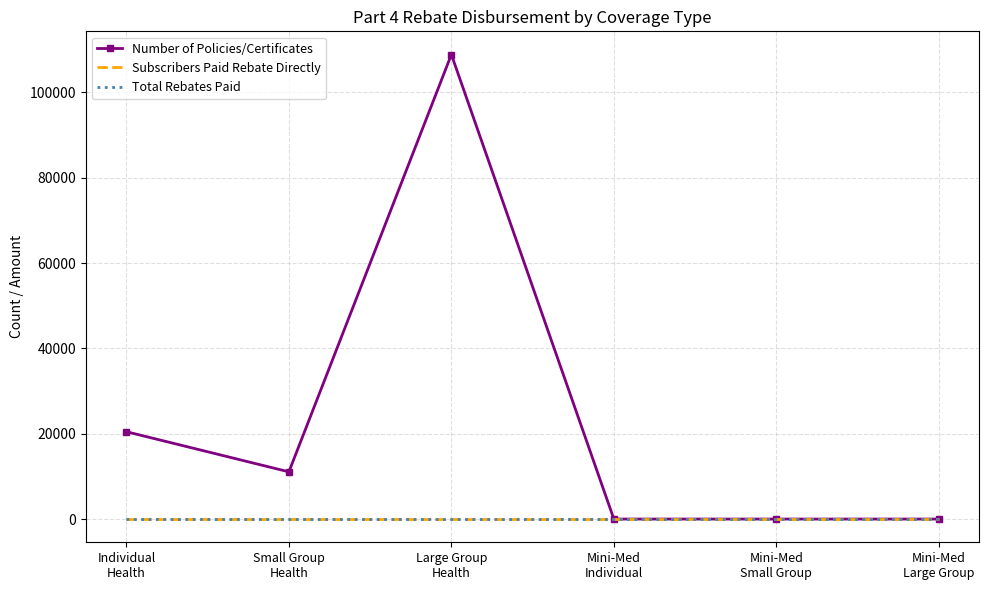

Is it true that Subscribers Paid Rebate Directly equals 0 at Large Group
Health?

True